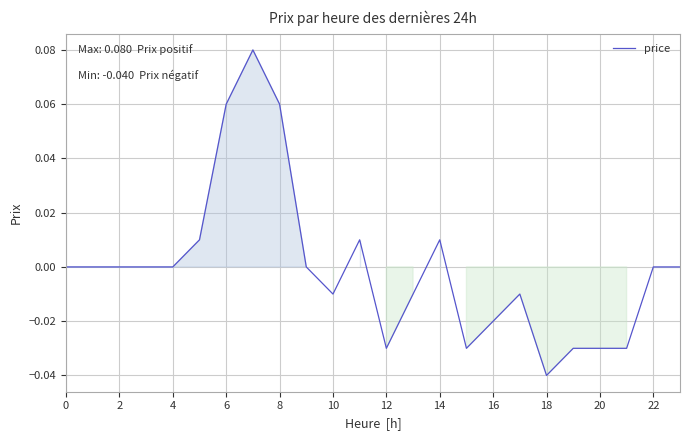

Does the chart have visible grid lines?

Yes